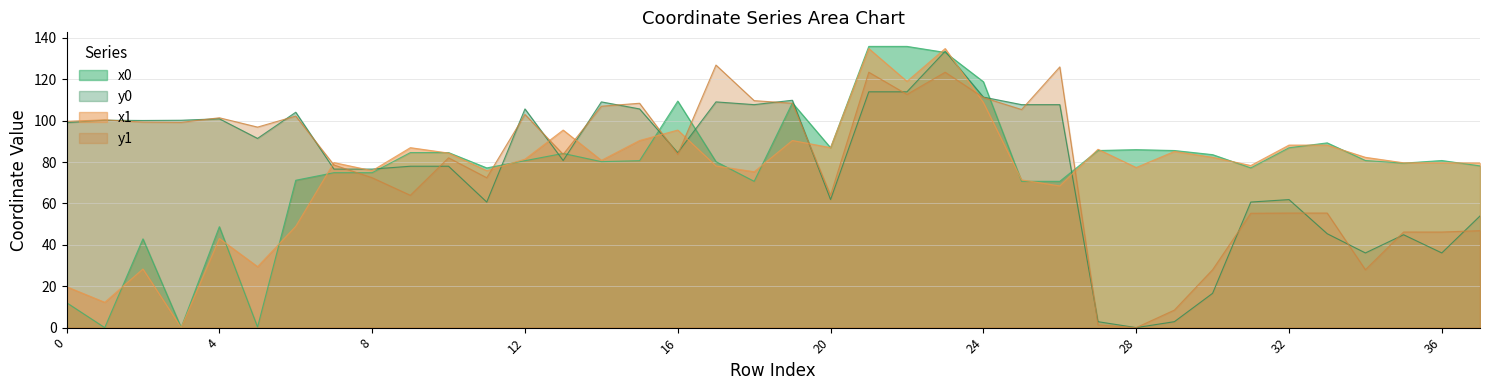

Reading left to right, extract all data points from this chart.

x0: 0=12.1	1=0.0	2=42.9	3=0.0	4=48.8	5=0.3	6=71.2	7=74.9	8=74.9	9=84.6	10=84.6	11=77.2	12=80.7	13=84.2	14=80.2	15=80.7	16=109.5	17=80.2	18=70.7	19=108.6	20=86.9	21=135.9	22=135.9	23=133.0	24=118.8	25=70.7	26=70.7	27=85.6	28=86.0	29=85.6	30=83.6	31=77.2	32=86.9	33=89.3	34=80.8	35=79.5	36=80.8	37=78.2
y0: 0=99.1	1=100.2	2=100.1	3=100.2	4=100.9	5=91.4	6=104.1	7=76.6	8=76.6	9=78.0	10=78.0	11=60.7	12=105.7	13=80.7	14=109.1	15=105.7	16=84.5	17=109.1	18=107.8	19=109.9	20=61.9	21=114.0	22=114.0	23=133.5	24=111.4	25=107.8	26=107.8	27=2.9	28=0.0	29=2.9	30=16.6	31=60.7	32=61.9	33=45.4	34=36.1	35=44.9	36=36.1	37=54.0
x1: 0=19.8	1=12.2	2=28.3	3=0.0	4=43.1	5=29.5	6=49.0	7=79.8	8=75.8	9=87.0	10=84.4	11=75.8	12=81.4	13=95.5	14=80.8	15=90.4	16=95.5	17=78.1	18=75.3	19=90.4	20=87.0	21=134.9	22=119.0	23=134.9	24=108.8	25=71.4	26=68.5	27=86.2	28=77.4	29=85.1	30=82.3	31=78.3	32=88.2	33=88.2	34=82.3	35=79.6	36=79.7	37=79.6
y1: 0=99.7	1=100.4	2=99.3	3=99.2	4=101.4	5=96.9	6=102.2	7=78.6	8=72.4	9=63.9	10=82.1	11=72.4	12=103.0	13=83.7	14=107.0	15=108.4	16=83.7	17=126.9	18=109.7	19=108.4	20=63.9	21=123.4	22=112.7	23=123.4	24=111.2	25=105.4	26=126.0	27=1.3	28=0.0	29=8.5	30=28.0	31=55.3	32=55.4	33=55.4	34=28.0	35=46.2	36=46.2	37=46.9